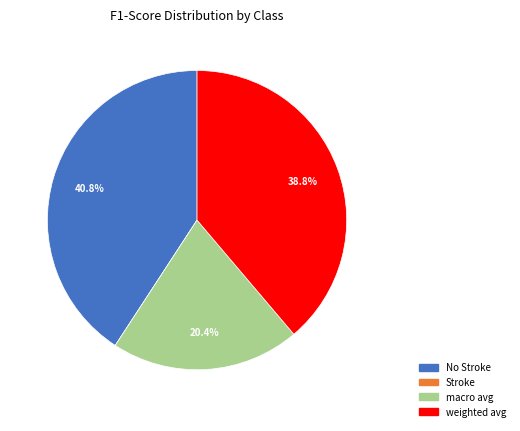

Is there a majority slice in this chart?

No